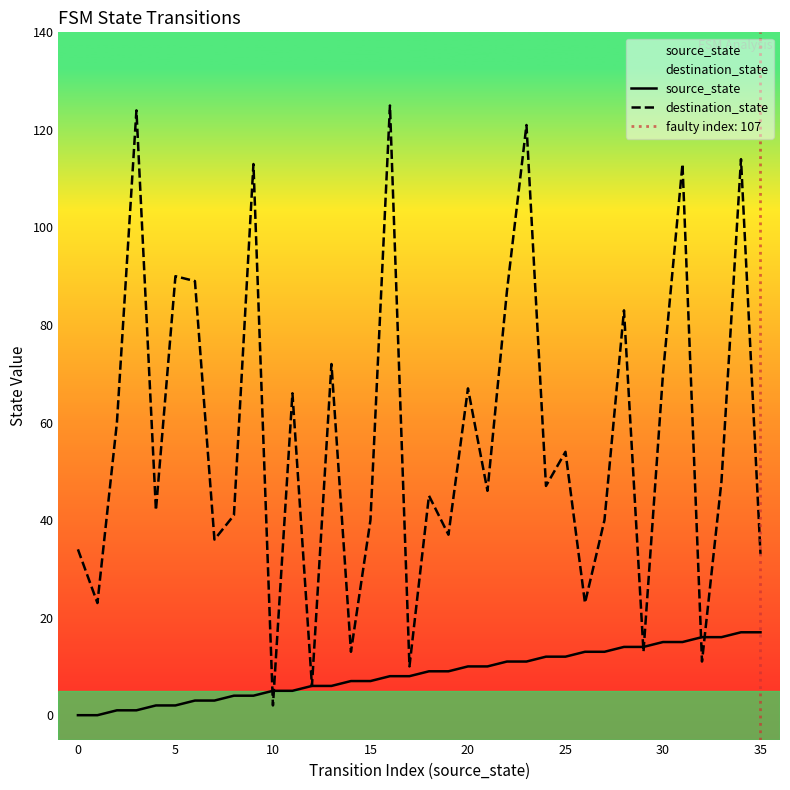

What is the highest value of the source_state series?

17